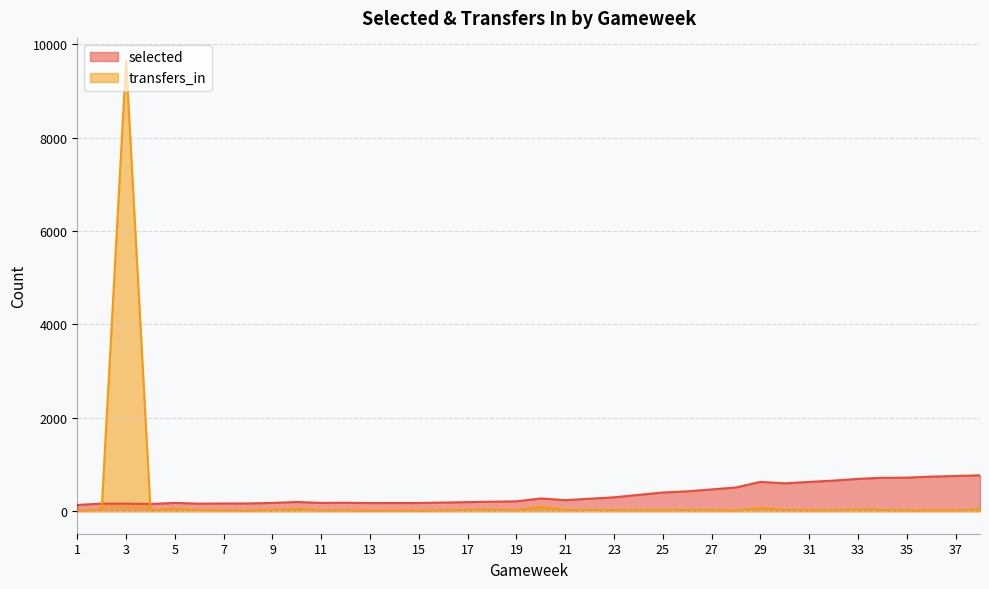

How many lines are shown in the chart?

2